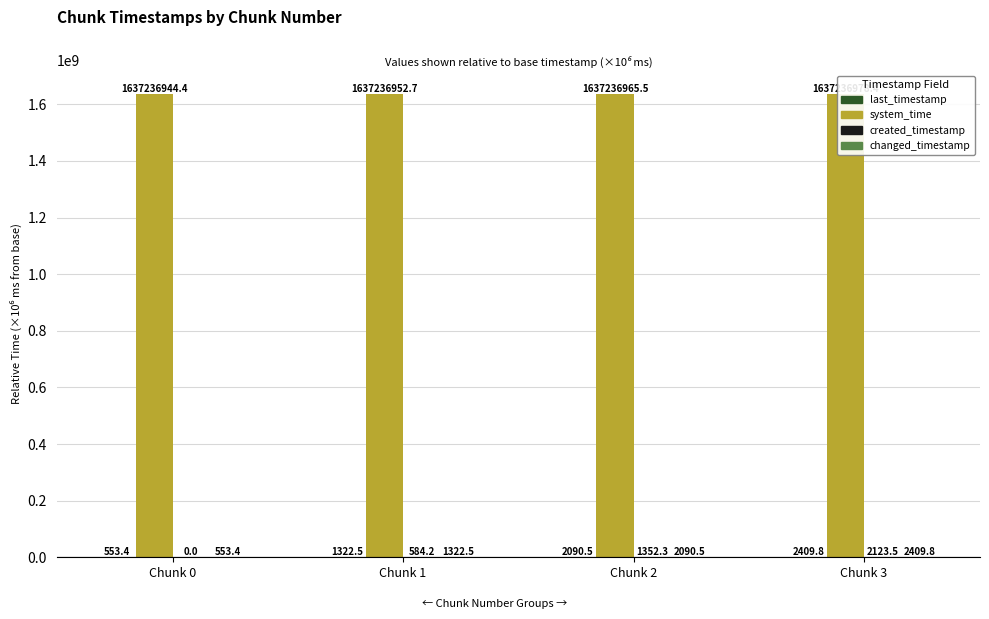

What is the difference between the maximum and minimum values in the changed_timestamp series?

1856.4